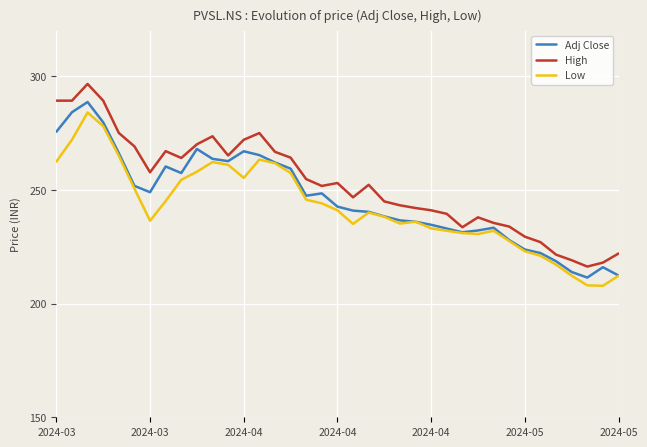

What is the lowest value of the Low series?

207.8